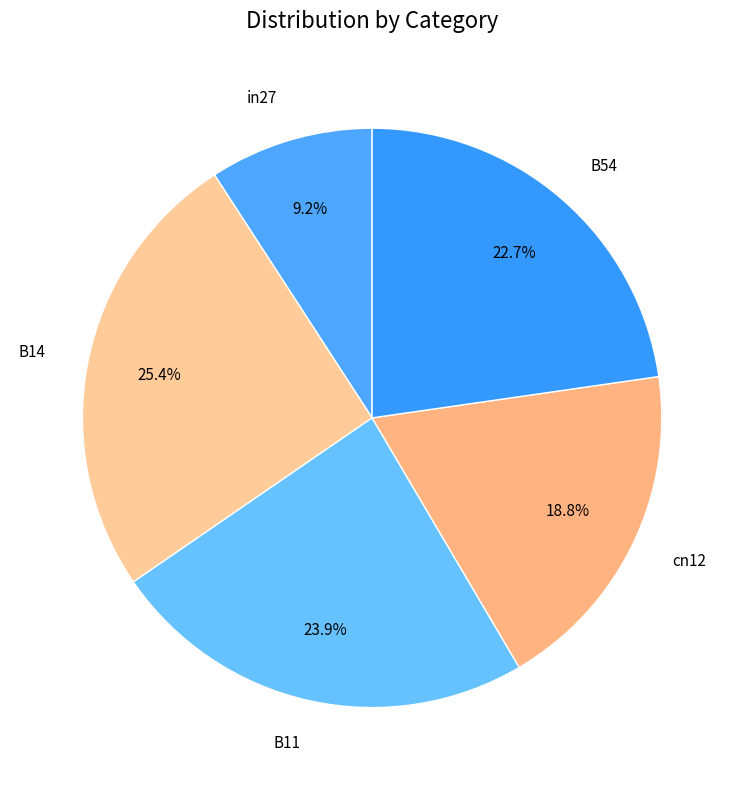

Does cn12 account for over 50% of the chart?

No